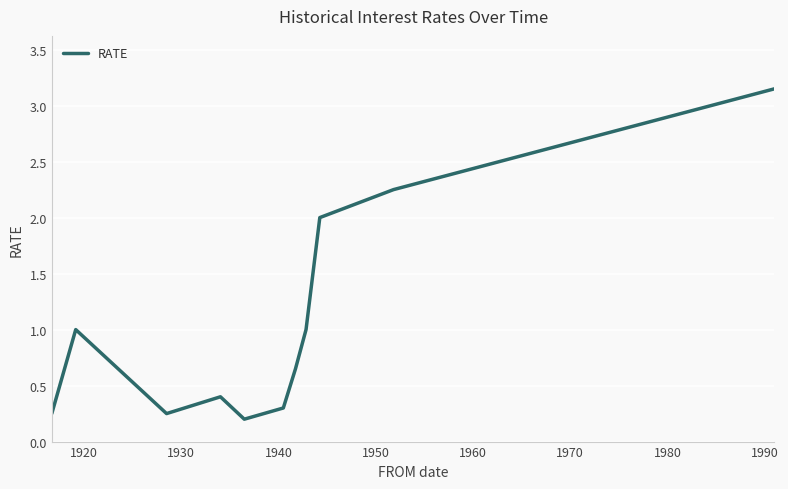

Does the chart have visible grid lines?

Yes